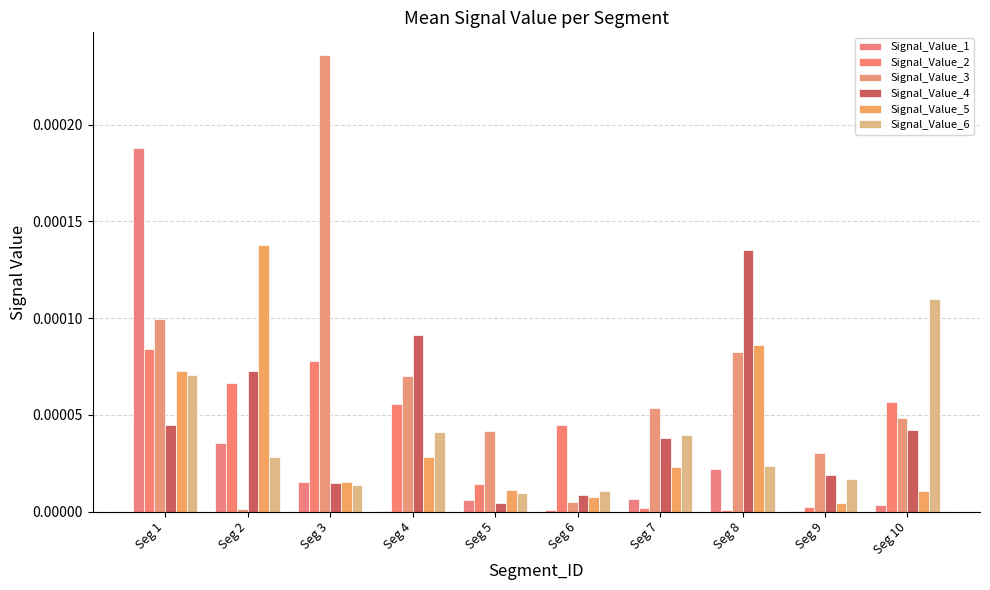

Where is Signal_Value_4 nearest to the value 0?

Seg 5